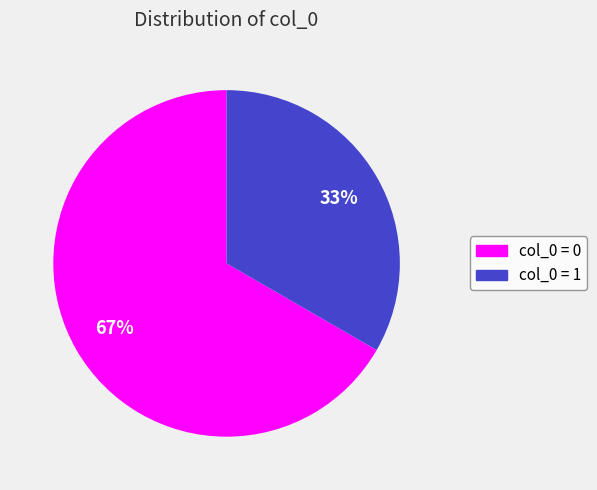

Which slice is the smallest?

col_0 = 1